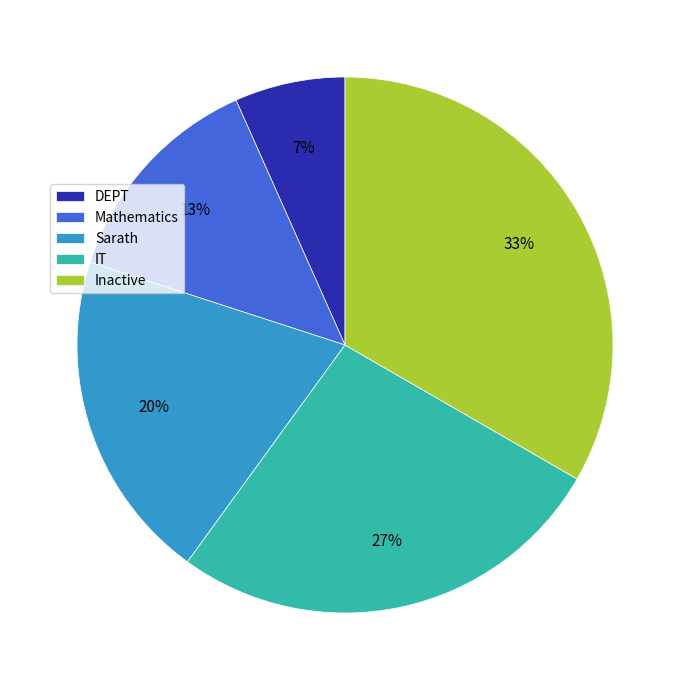

Do DEPT and Sarath together represent more than half of the pie?

No